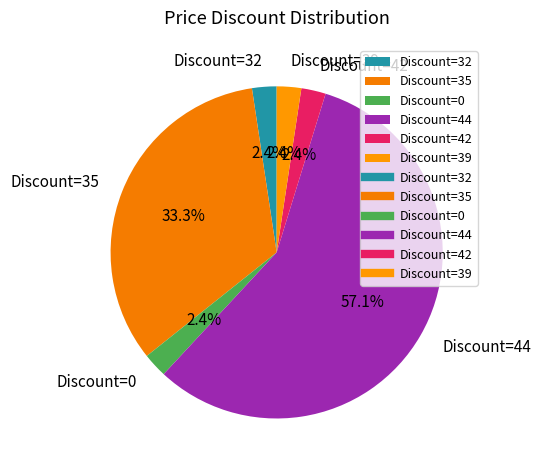

Between Discount=35 and Discount=39, which is larger?

Discount=35